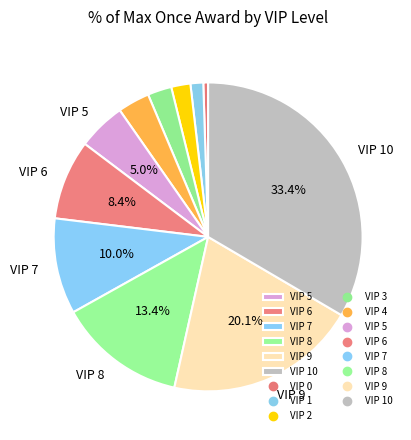

How many segments does this pie chart have?

11